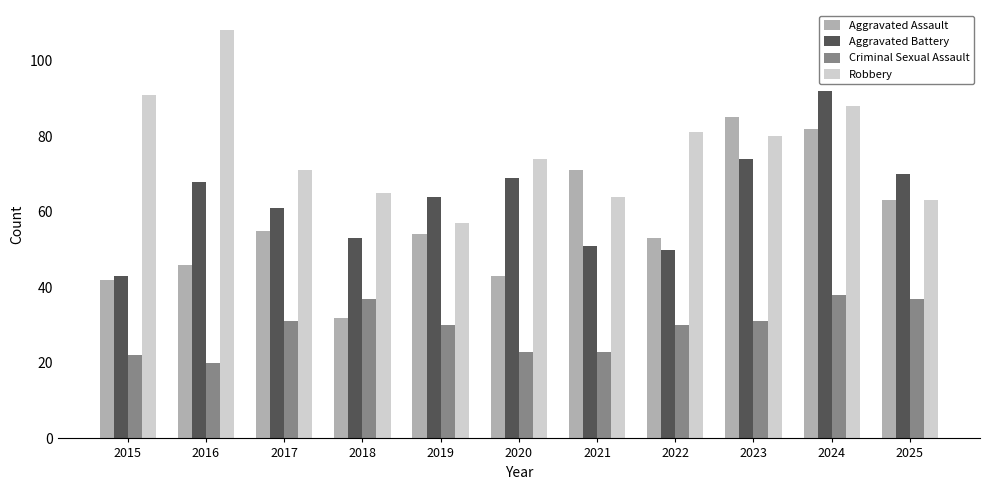

What is the approximate value of Aggravated Assault at 2018?

32